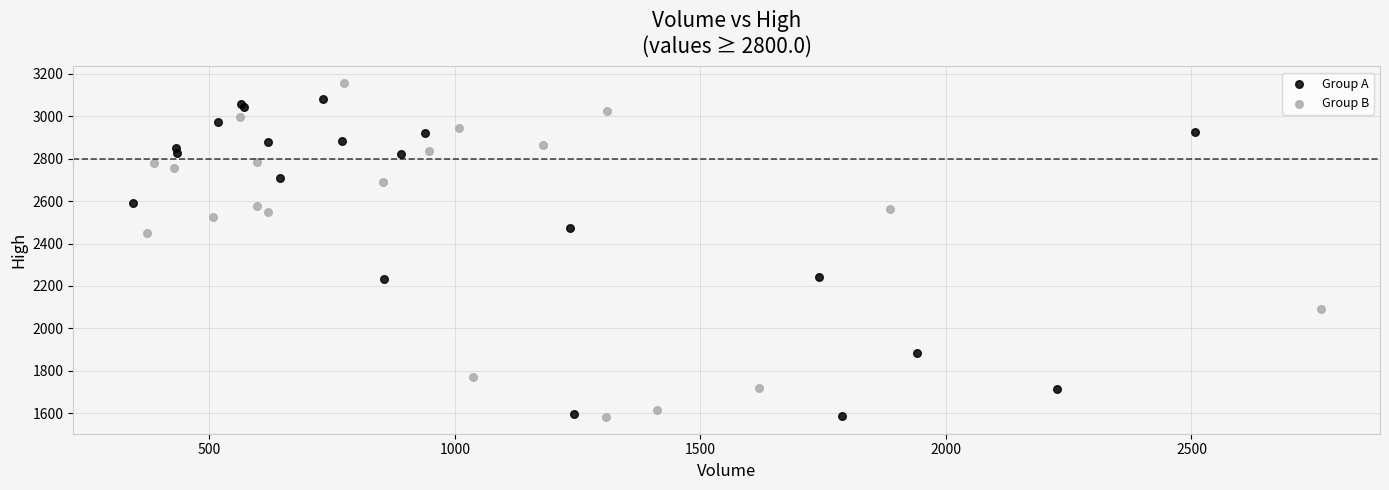

Which series has the widest spread of Y values?

Group B